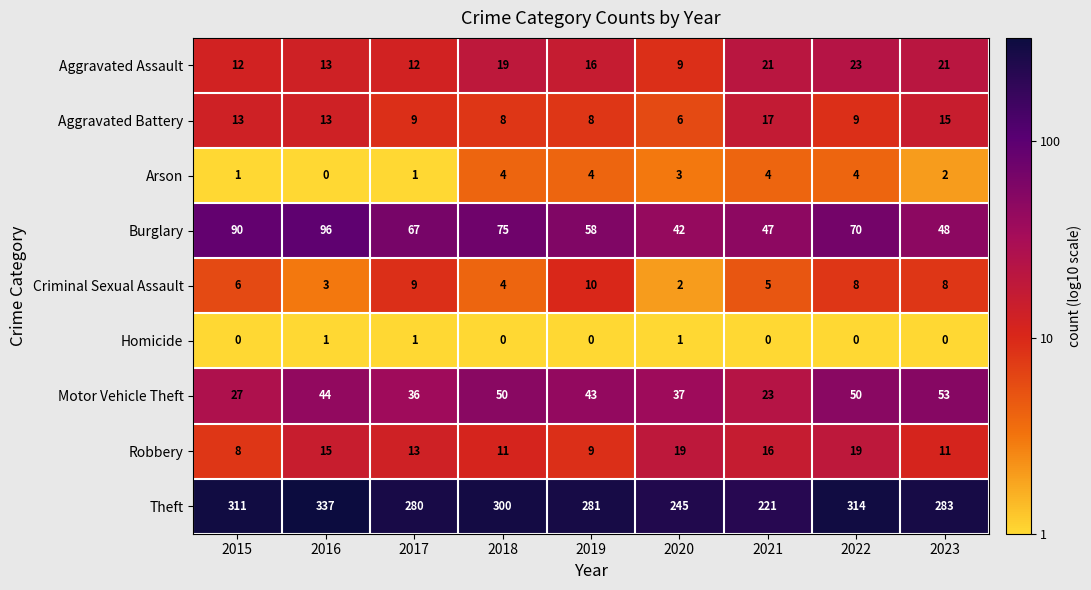

Between 2016 and 2019, which series saw the biggest shift?

Theft